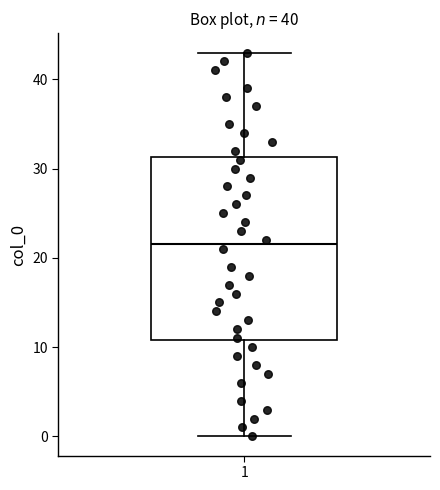

Read this box plot against the y-axis: the position of the median line, the range covered by the box, and the ends of both whiskers. The values are not printed on the chart, so give them approximately, as read against the axis.

median 22, box 11 to 31, whiskers 0 to 43